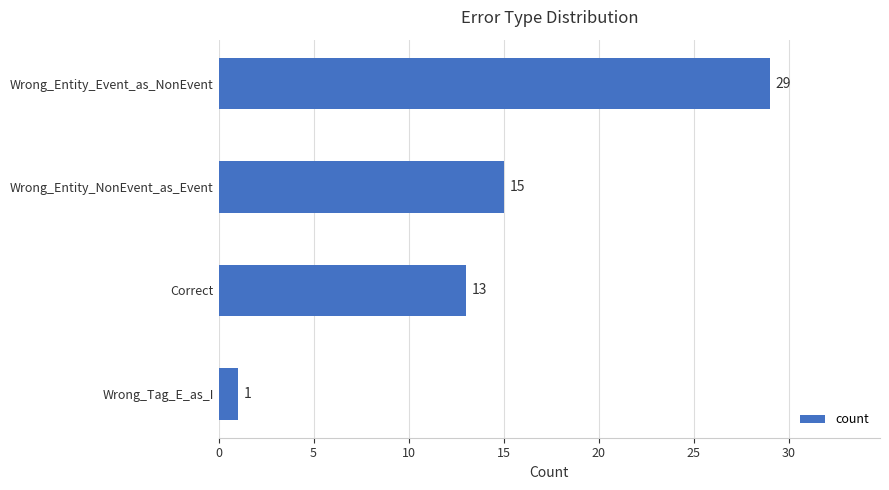

What is the change in value from Correct to Wrong_Tag_E_as_I?

-12